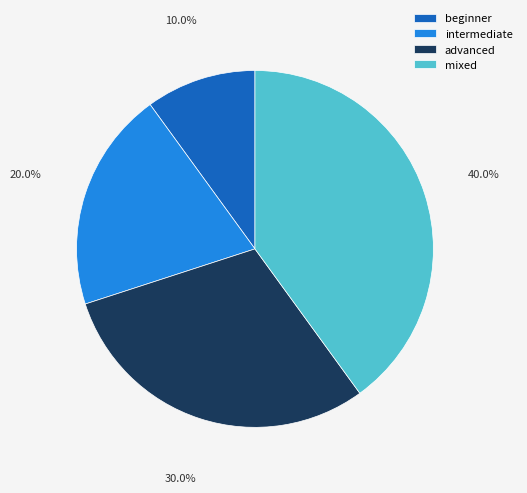

How many slices are in this pie chart?

4